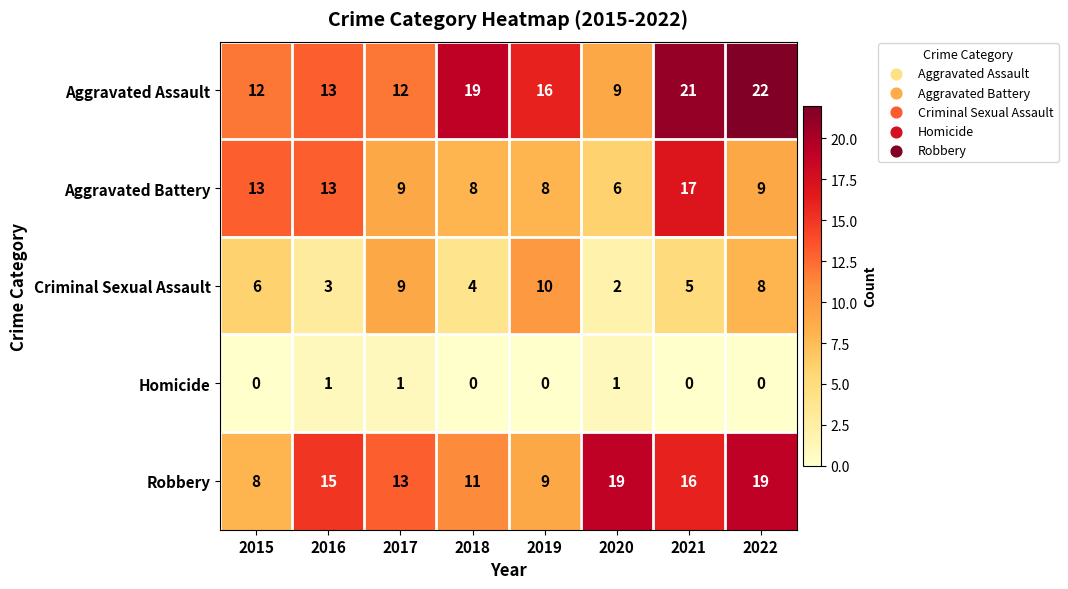

What value does the Robbery series have at 2021?

16